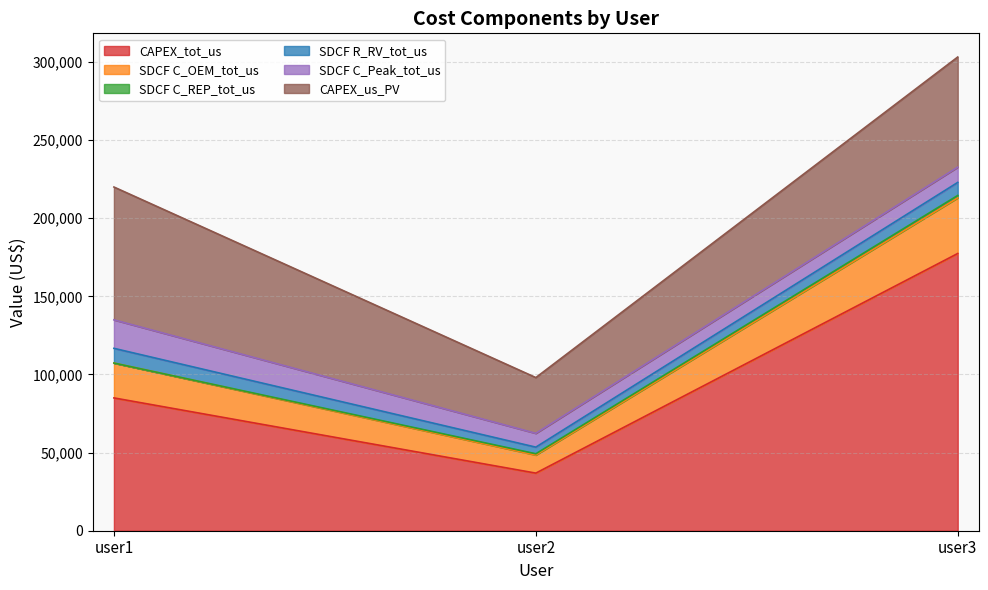

What is the value of the CAPEX_tot_us point at the 2nd from the left?

36868.8